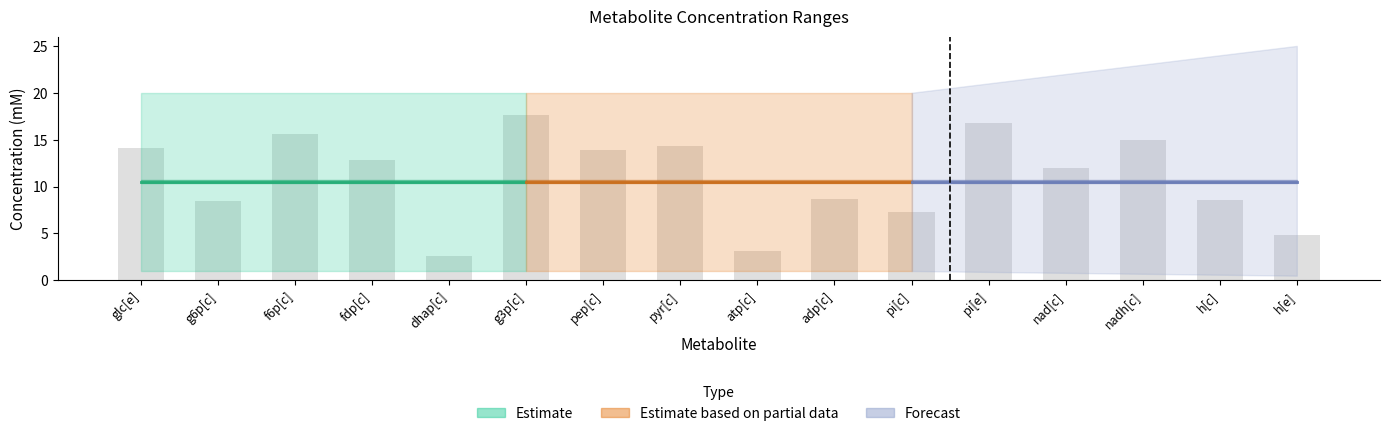

What value does the data have at pi[c]?

7.3